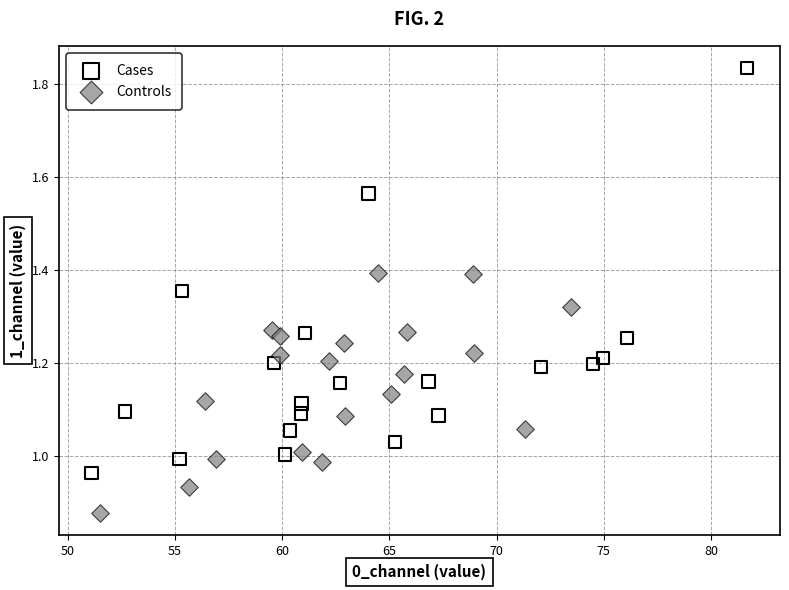

Which series has the largest Y range (max minus min)?

Cases